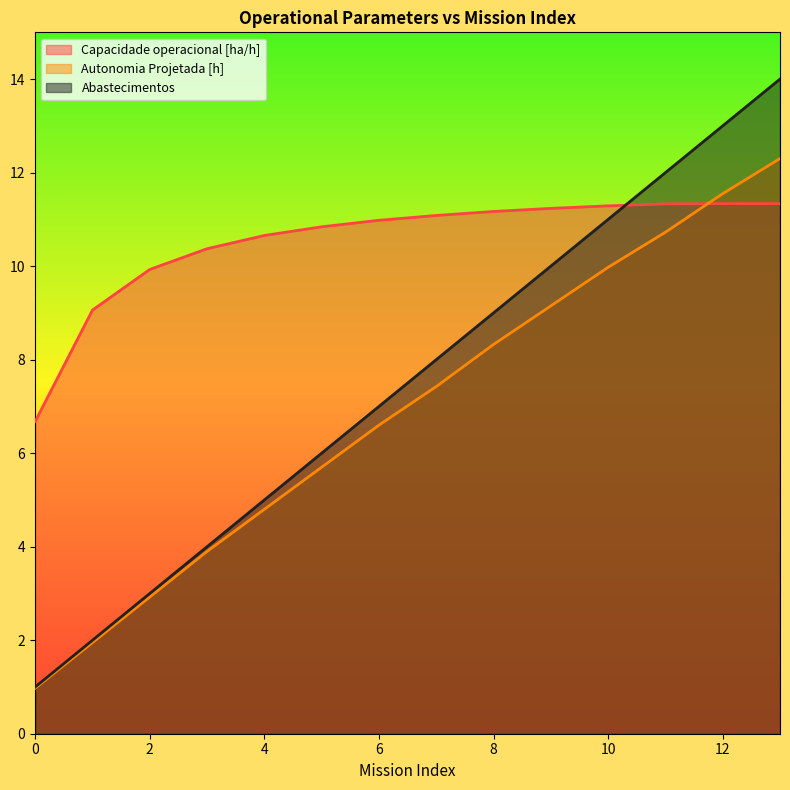

What is the value of the Abastecimentos point at the 12th from the left?

12.0